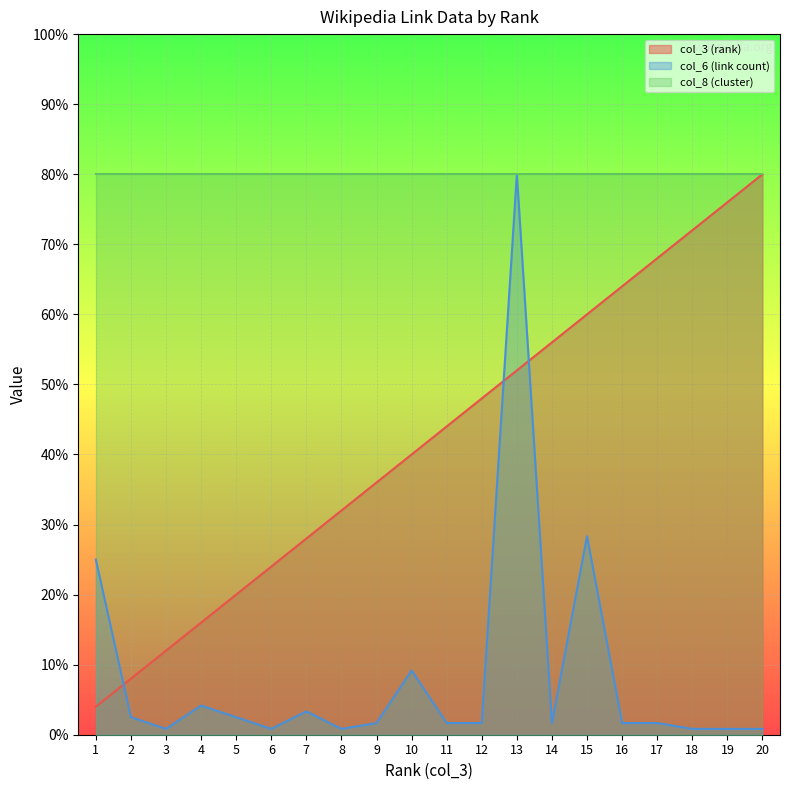

What is the minimum value for col_6 (link count)?

0.8